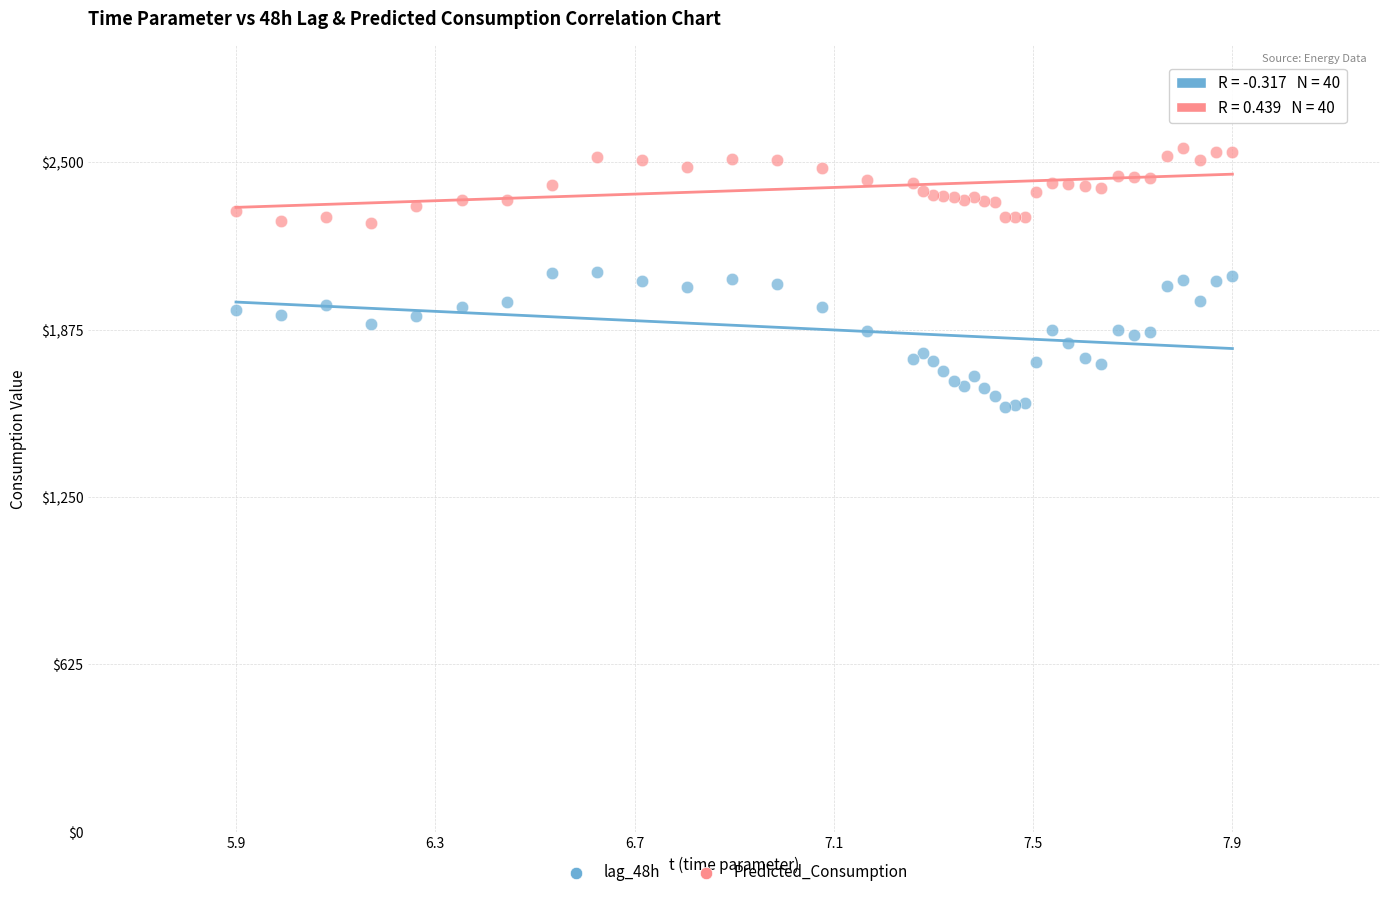

Which series reaches the minimum Y coordinate?

lag_48h